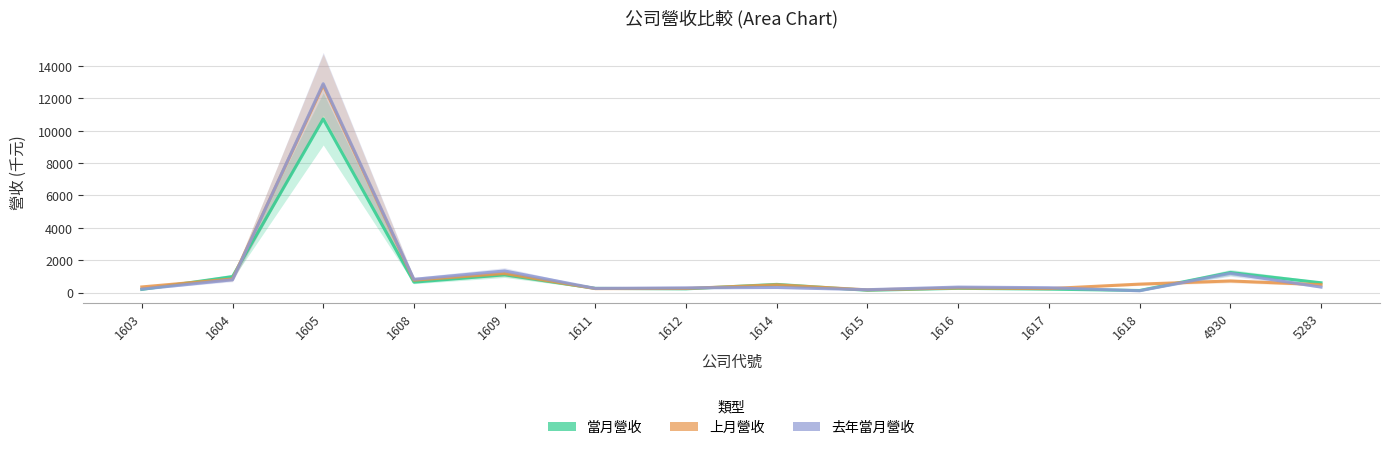

How many intersections are there between 去年當月營收 and 上月營收?

6